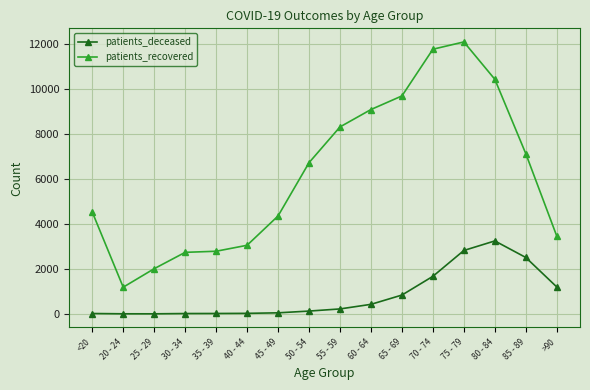

True or false: patients_recovered has more than 0 points higher than both neighbors.

True